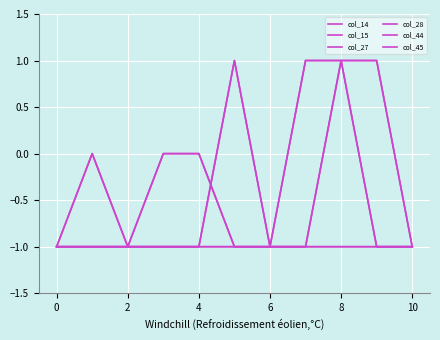

Does the chart have visible grid lines?

Yes